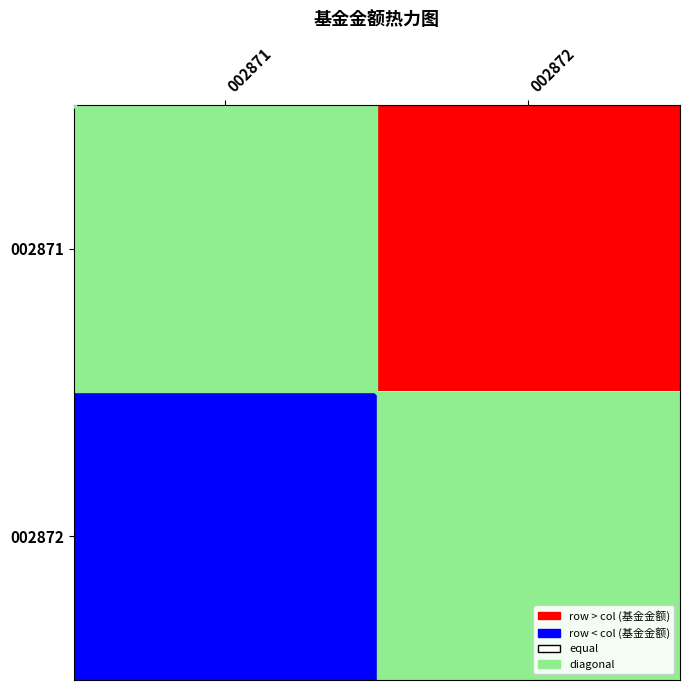

Reading left to right, list all the values displayed in this chart.

002871: 002871=0	002872=1
002872: 002871=-1	002872=0